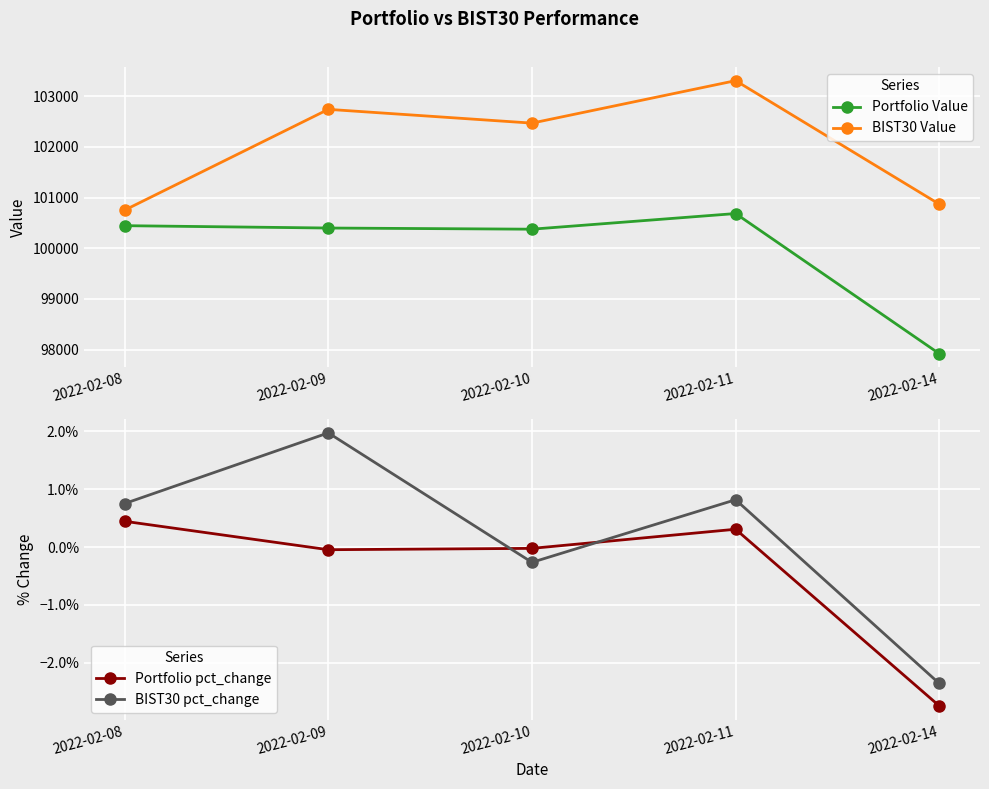

What is the difference between the second highest and minimum values in the BIST30 Value series?

1989.2